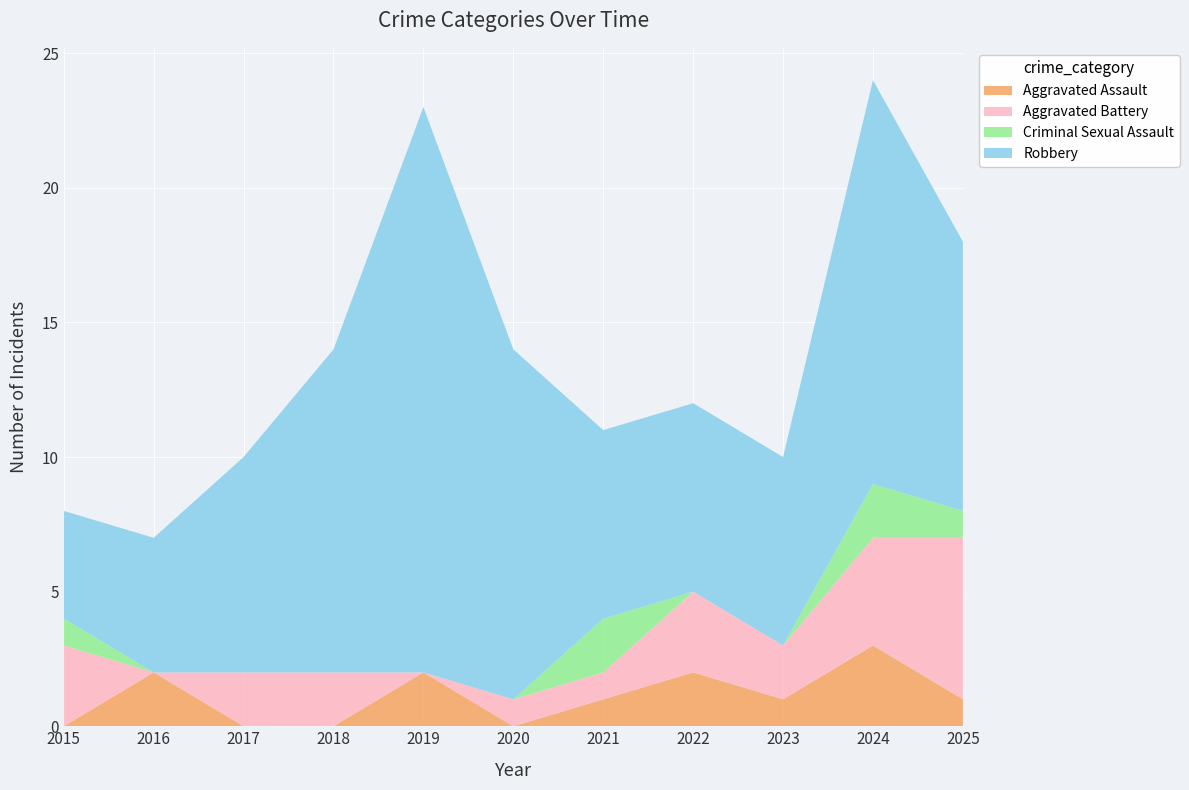

Reading right to left, list all the values displayed in this chart.

Aggravated Assault: 2025=1	2024=3	2023=1	2022=2	2021=1	2020=0	2019=2	2018=0	2017=0	2016=2	2015=0
Aggravated Battery: 2025=6	2024=4	2023=2	2022=3	2021=1	2020=1	2019=0	2018=2	2017=2	2016=0	2015=3
Criminal Sexual Assault: 2025=1	2024=2	2023=0	2022=0	2021=2	2020=0	2019=0	2018=0	2017=0	2016=0	2015=1
Robbery: 2025=10	2024=15	2023=7	2022=7	2021=7	2020=13	2019=21	2018=12	2017=8	2016=5	2015=4